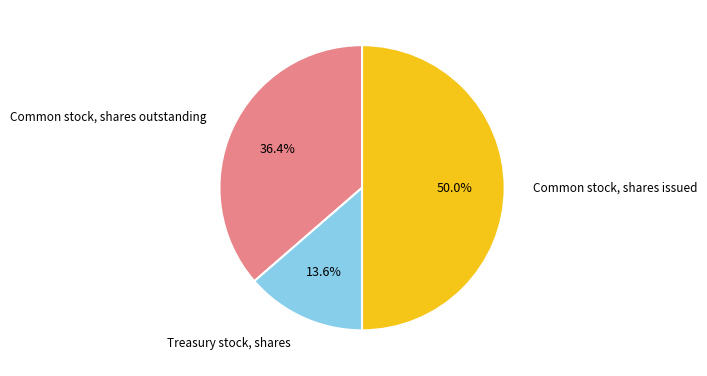

What is the ratio of the value at Treasury stock, shares to the value at Common stock, shares outstanding?

0.4